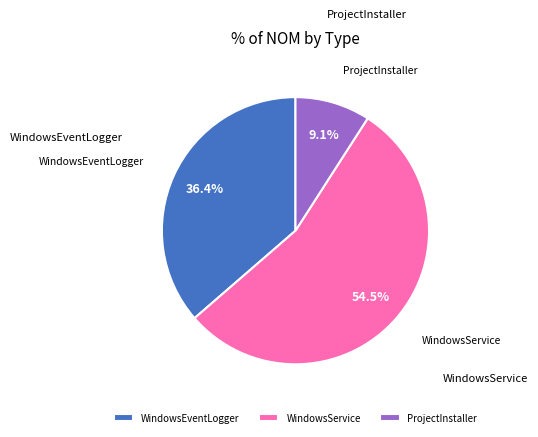

Which has a higher value, ProjectInstaller or WindowsService?

WindowsService